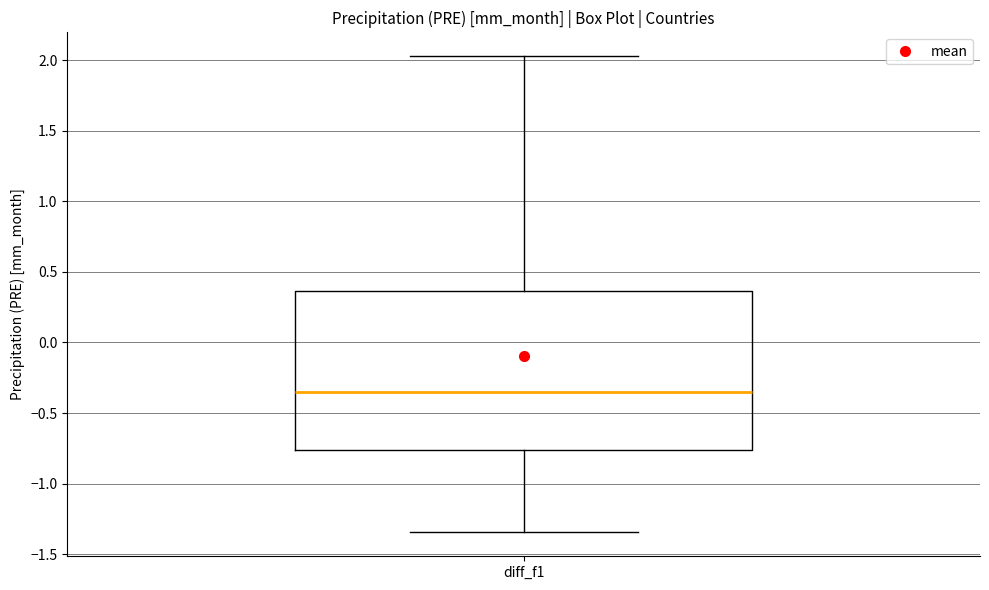

Read this box plot against the y-axis: the position of the median line, the range covered by the box, and the ends of both whiskers. The values are not printed on the chart, so give them approximately, as read against the axis.

median -0.35, box -0.75 to 0.35, whiskers -1.35 to 2.05